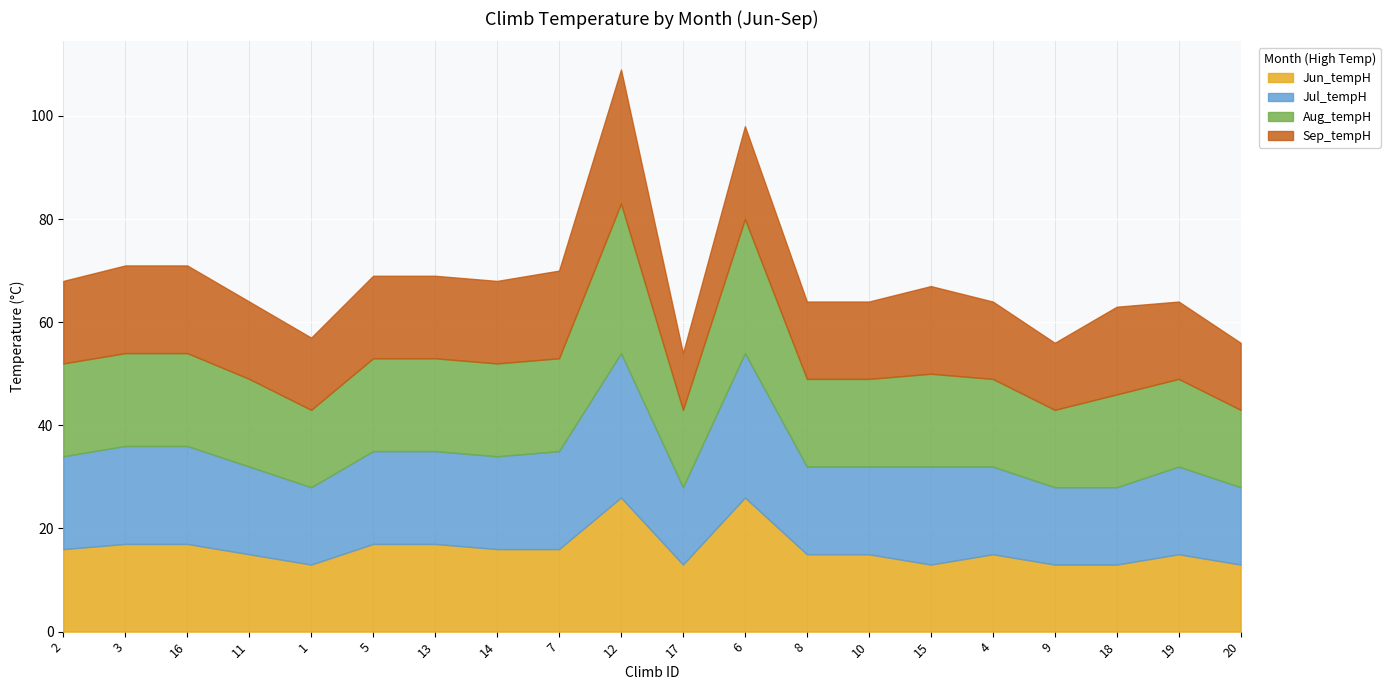

What is the total value across all series at 20?

56